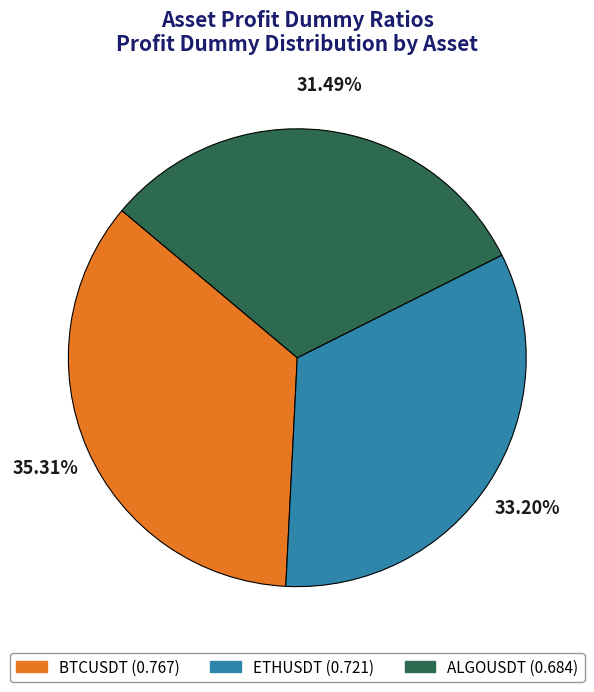

True or false: BTCUSDT accounts for 48% of the total.

False